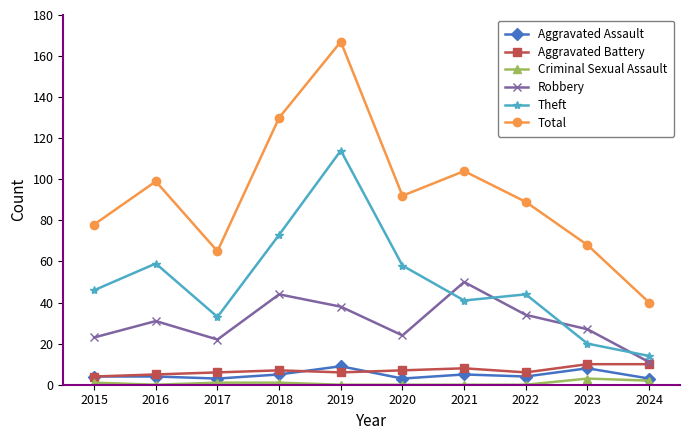

What is the value of the Total point at the 5th from the left?

167